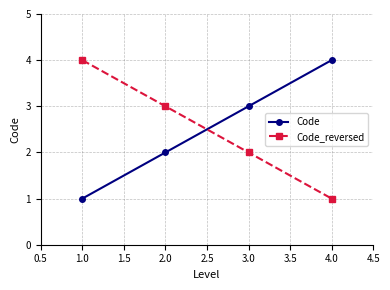

What is the difference between the maximum and minimum values in the Code_reversed series?

3